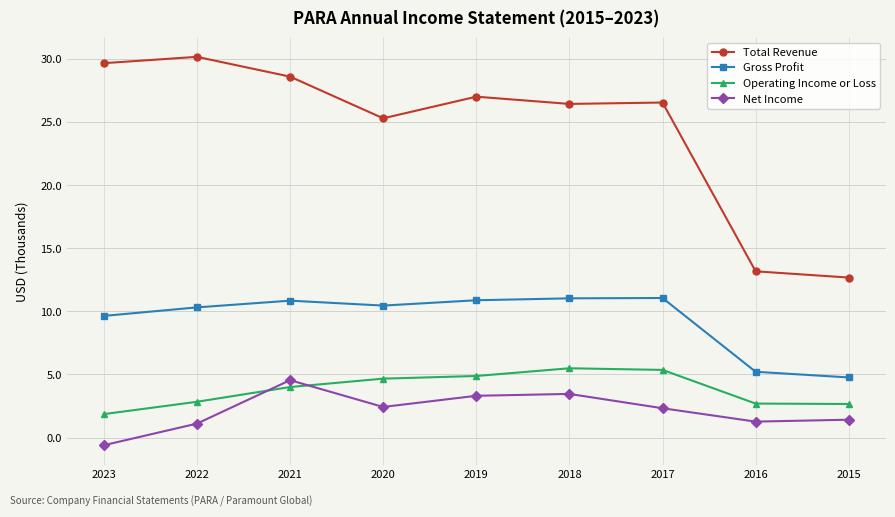

Between 2022 and 2015, which series saw the biggest shift?

Total Revenue